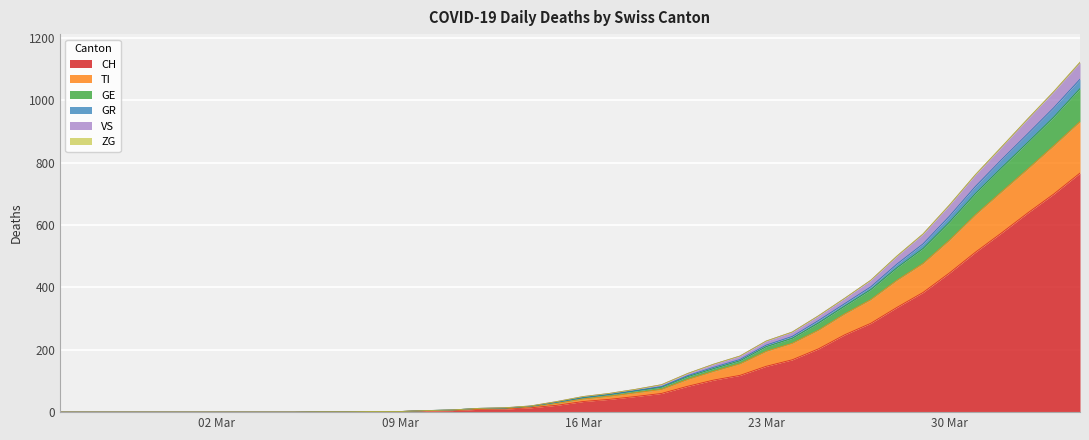

True or false: CH has a value of 9 at 2020-03-12.

True